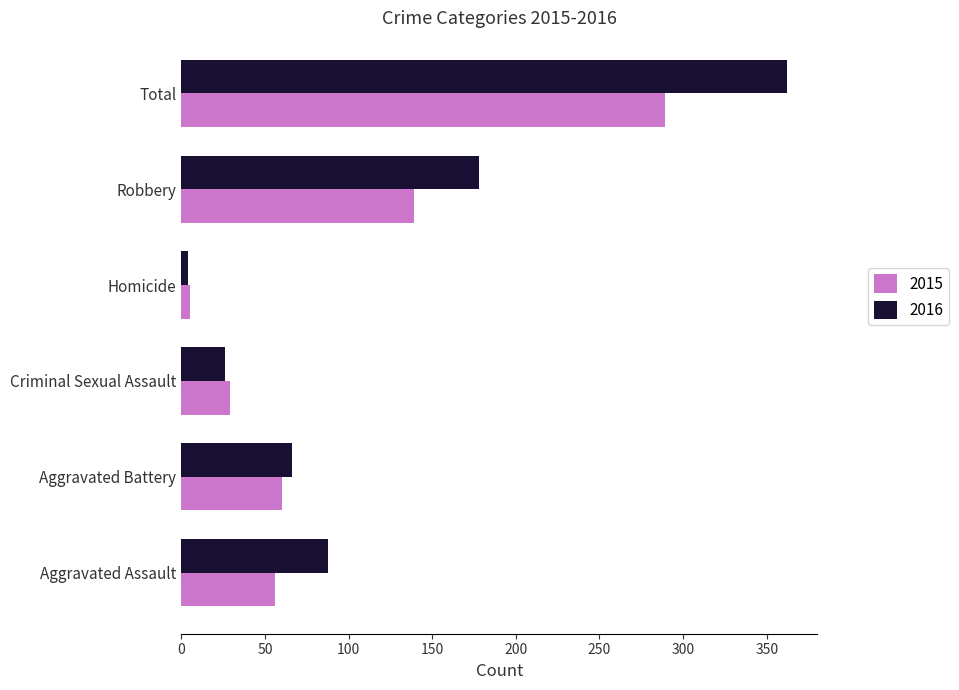

True or false: 2016 has a value of 42 at Robbery.

False